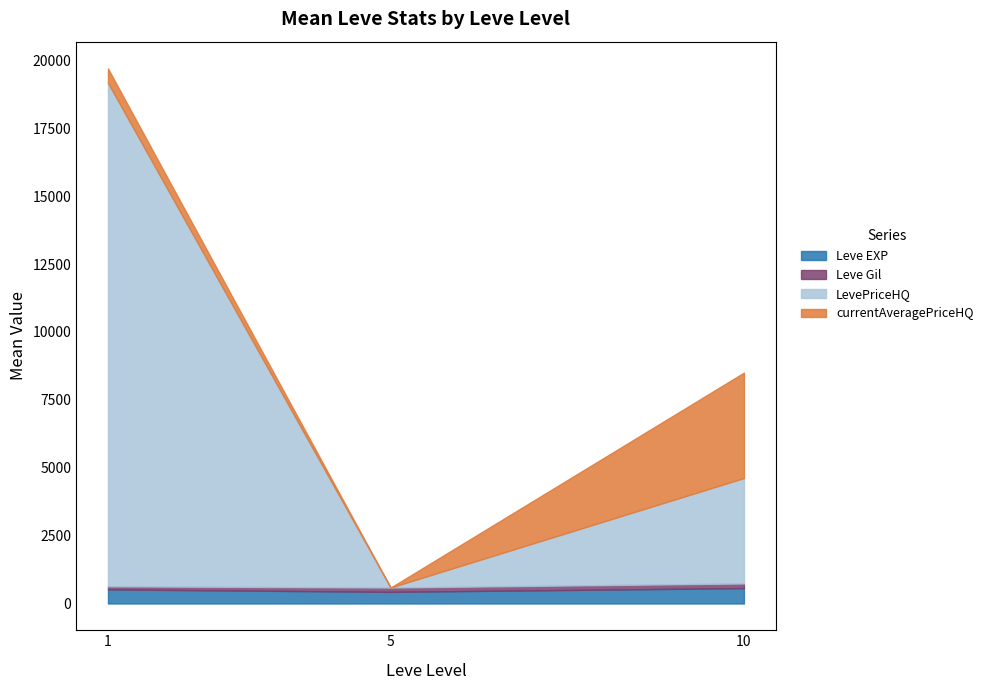

At which category is the sum across all series the highest?

1